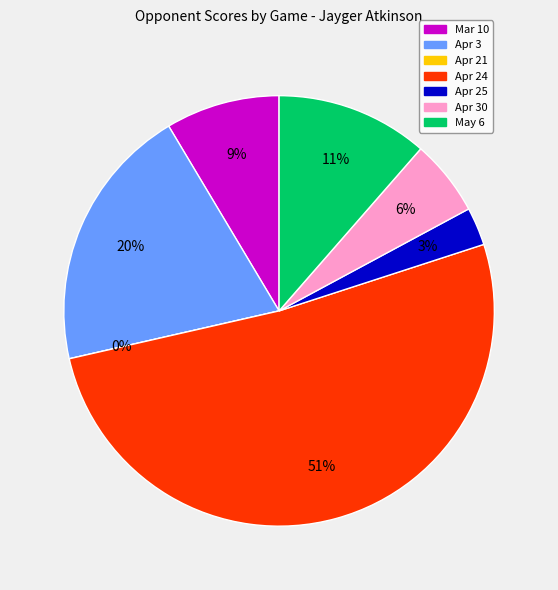

Which slice is the largest?

Apr 24